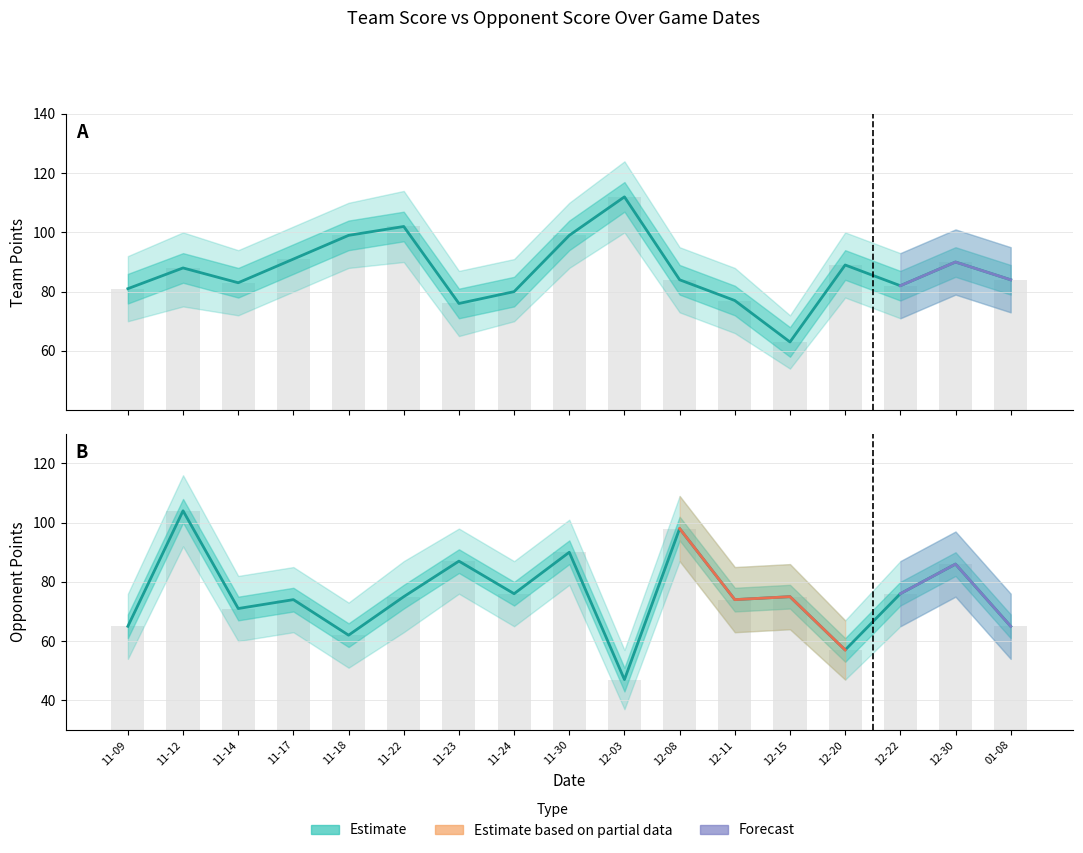

What is the label of the 9th bar from the left?

11-30